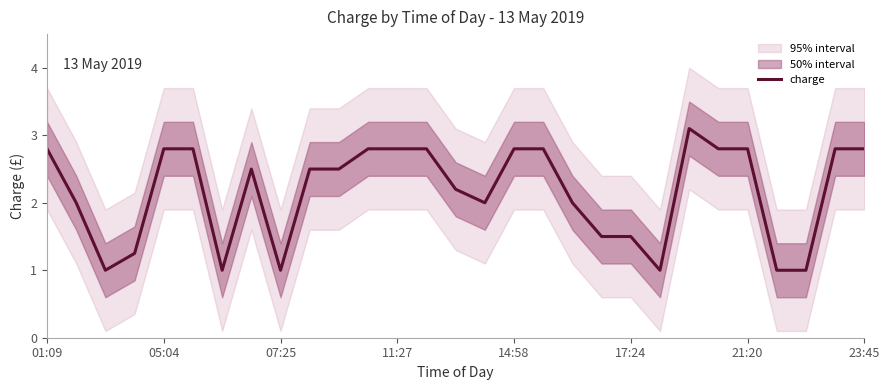

How many points are lower than both their immediate neighbors (excluding endpoints)?

5